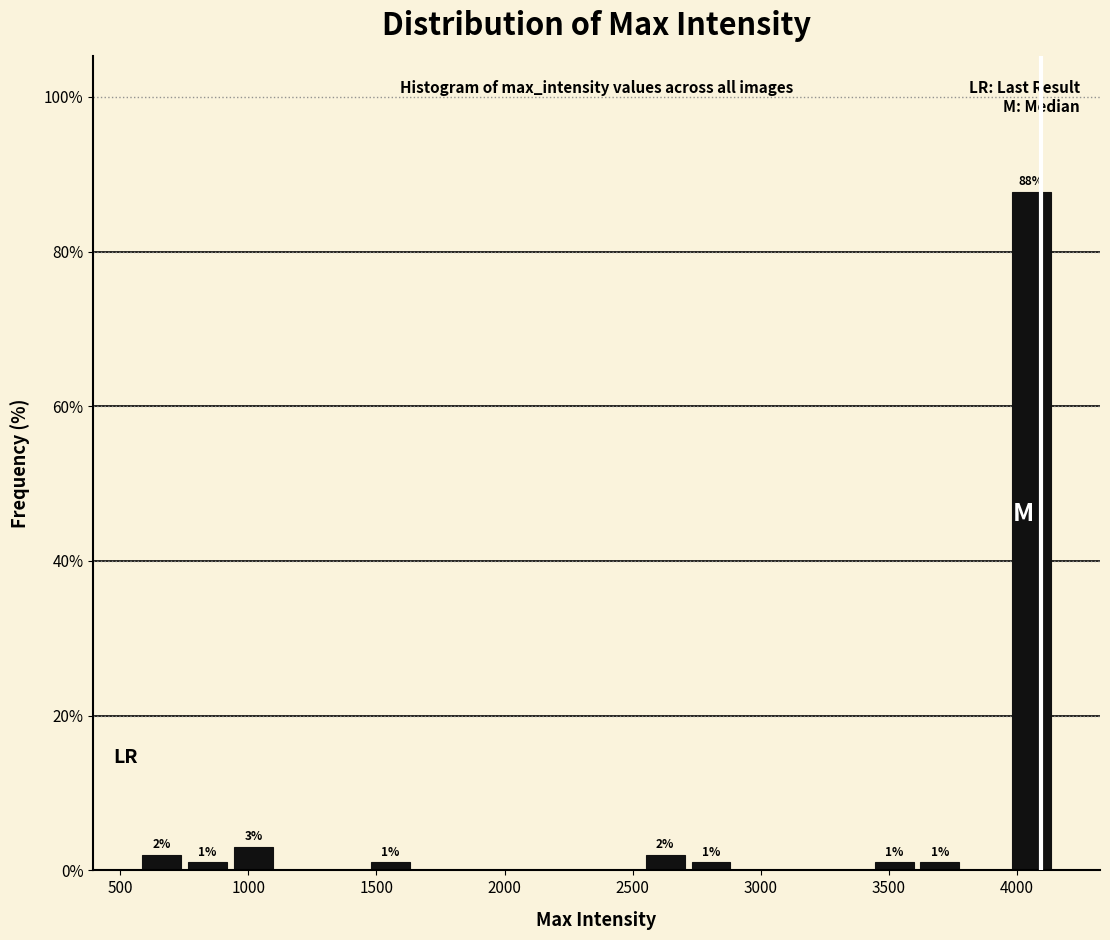

Read against the x-axis, roughly where is the centre of the tallest bar?

4050